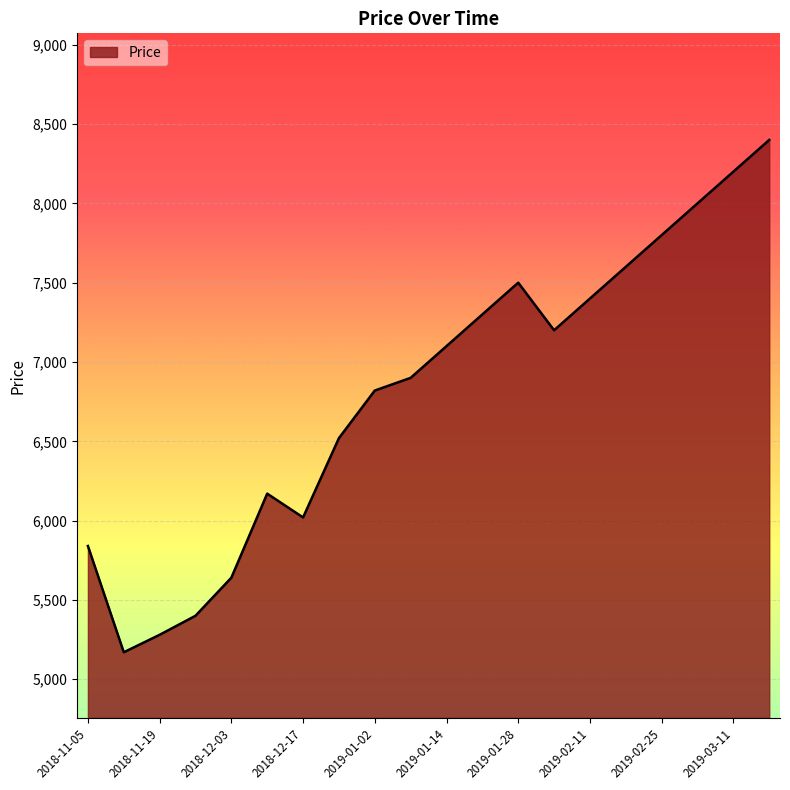

What is the minimum value shown in the chart?

5170